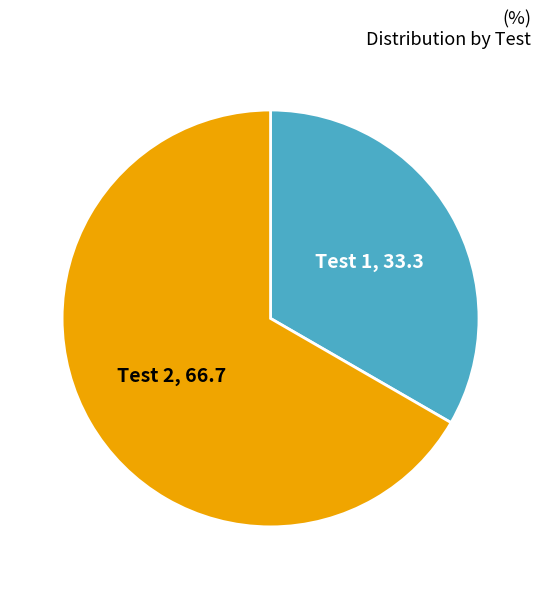

How many segments does this pie chart have?

2